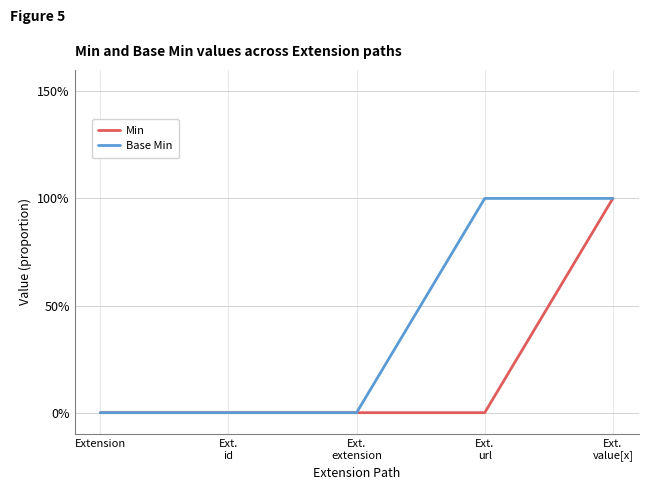

Between Ext.
extension and Ext.
id, which is larger?

Ext.
extension